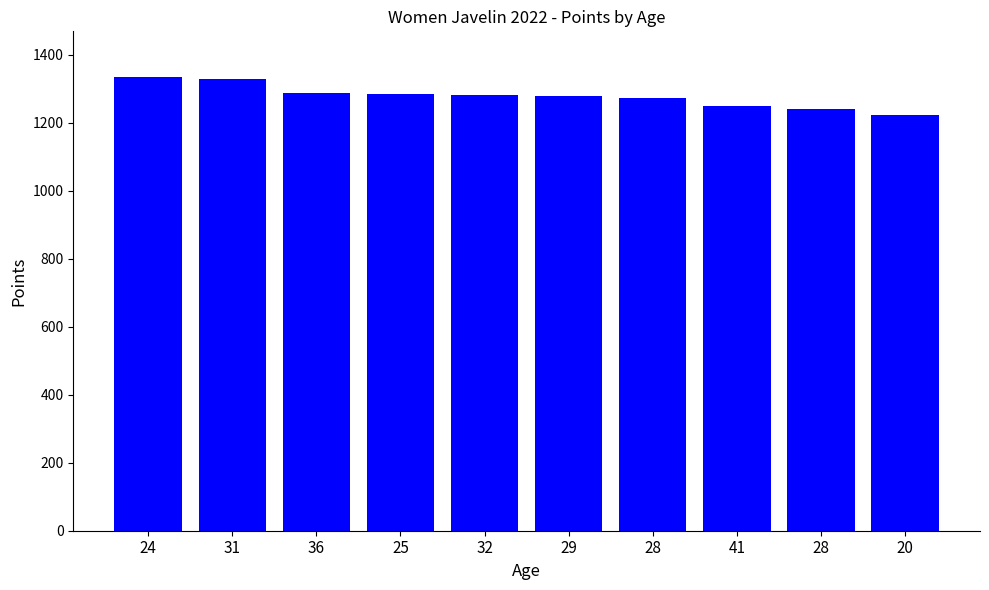

What is the label of the 2nd bar from the right?

28